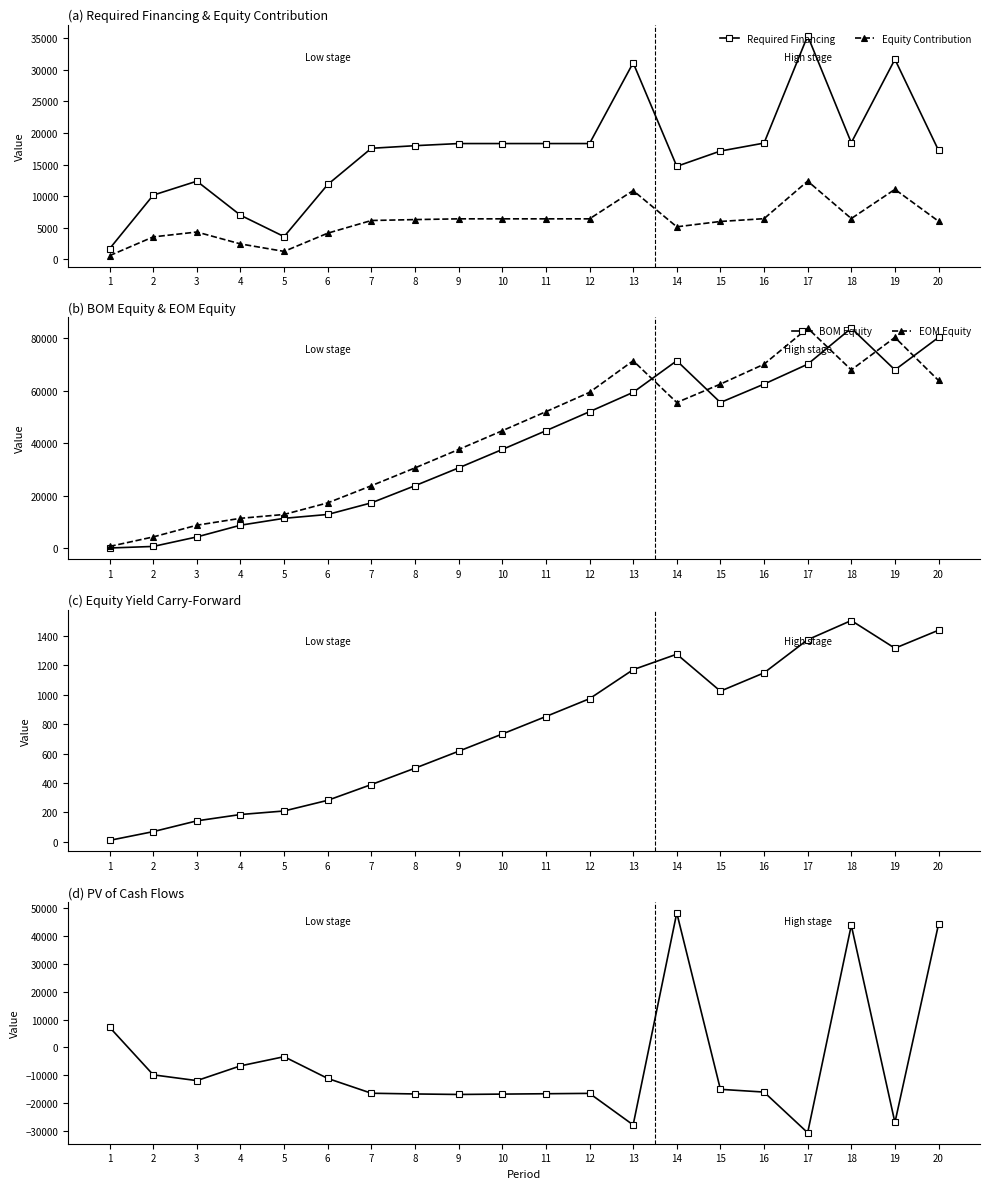

What is the spread (max minus min) of values at 17?

114511.4